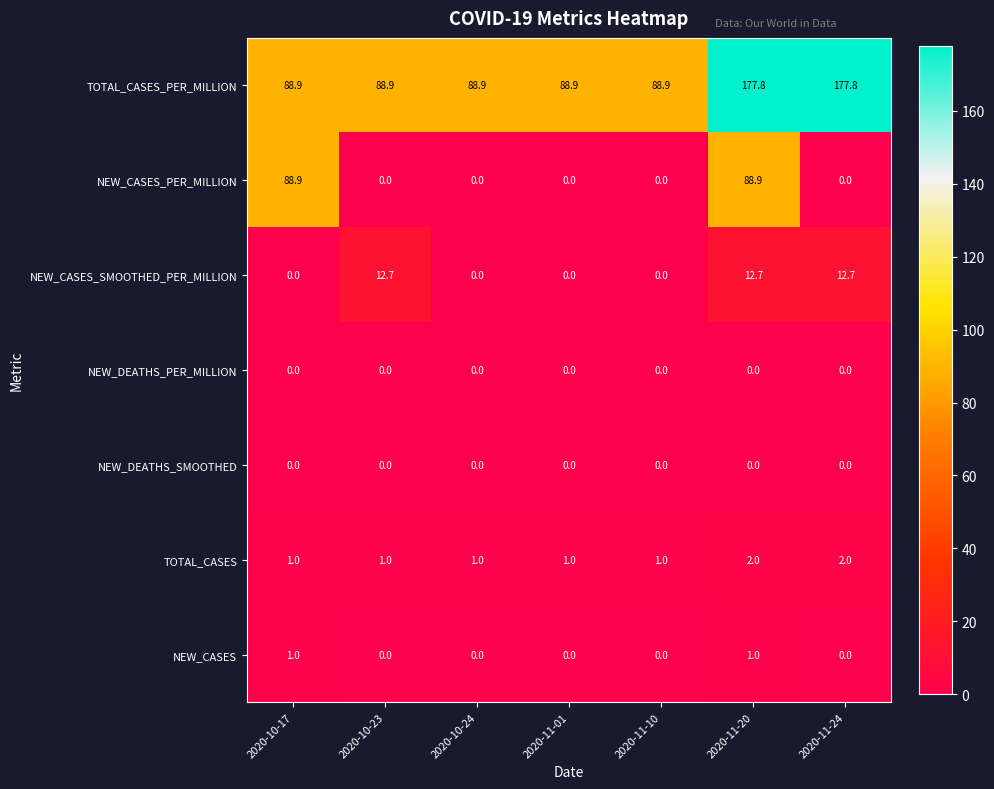

True or false: NEW_CASES has a value of 0.0 at 2020-10-24.

True